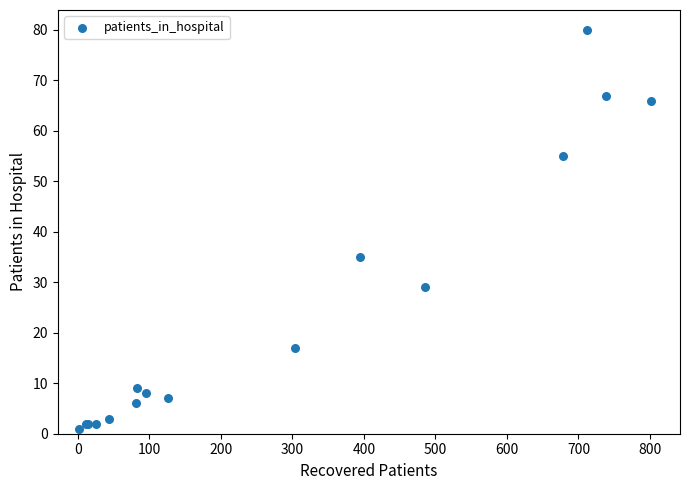

What Y value in the scatter plot is closest to 40?

35